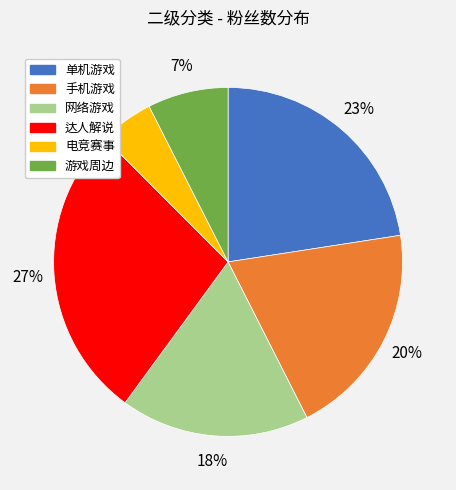

Between 网络游戏 and 单机游戏, which is larger?

单机游戏